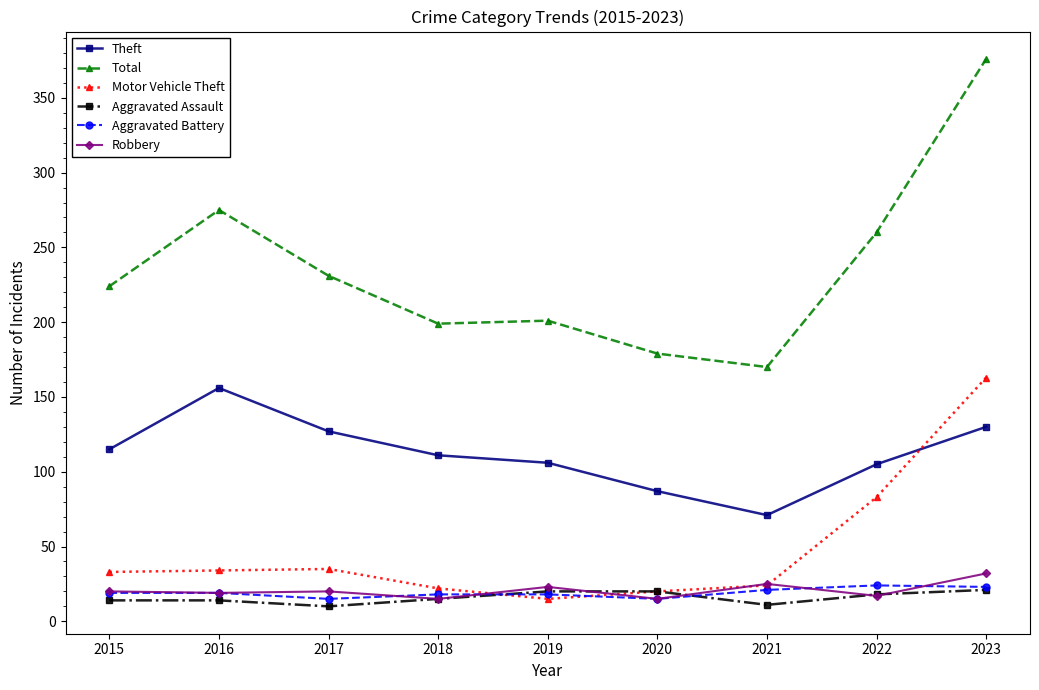

Is it true that Aggravated Assault equals 10 at 2017?

True